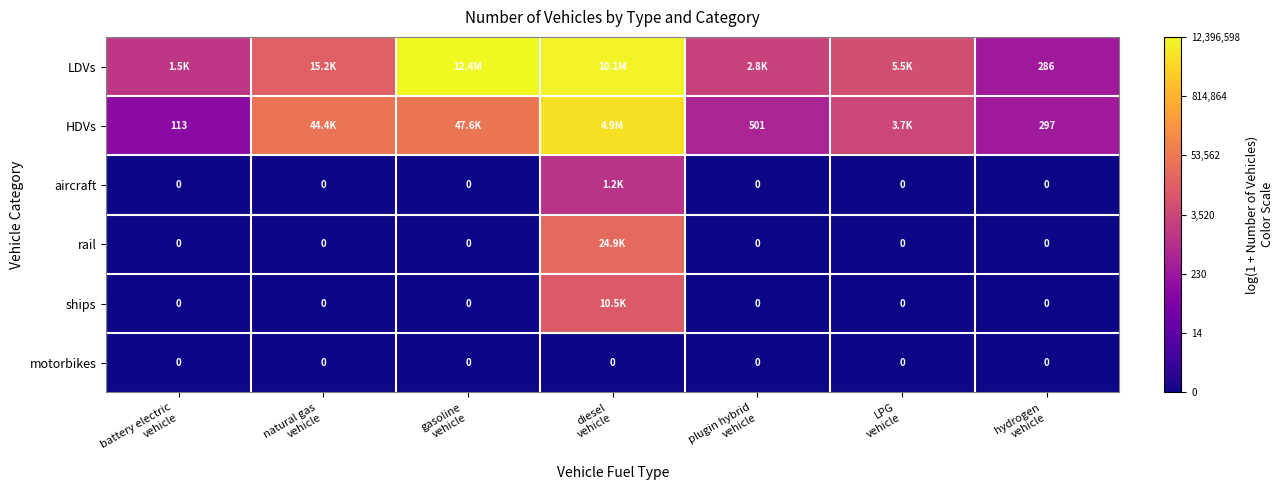

At how many categories does at least one series exceed 9?

3